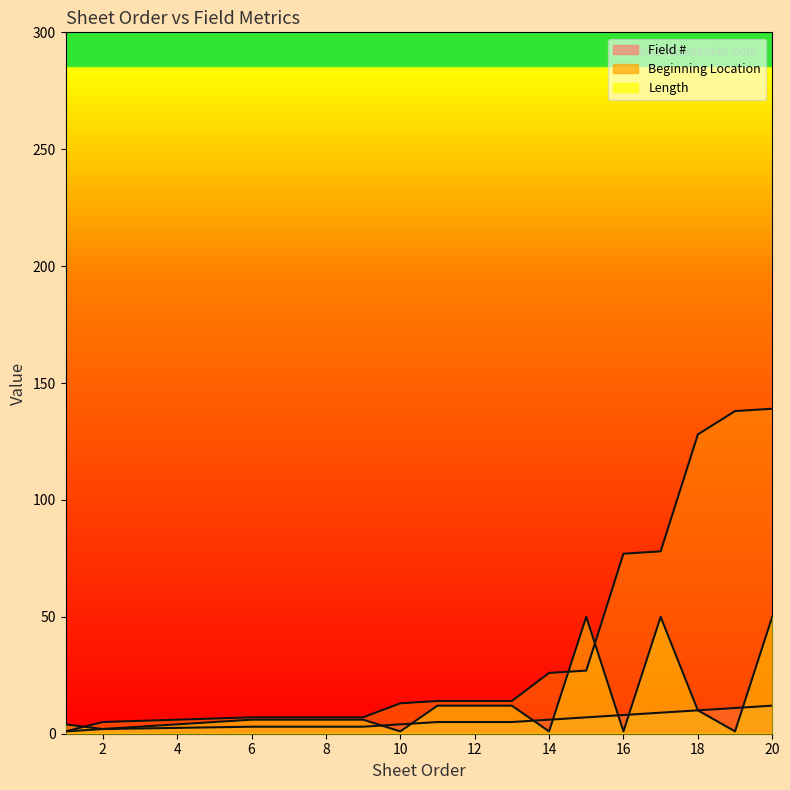

Which has a higher value, 15 or 13?

15